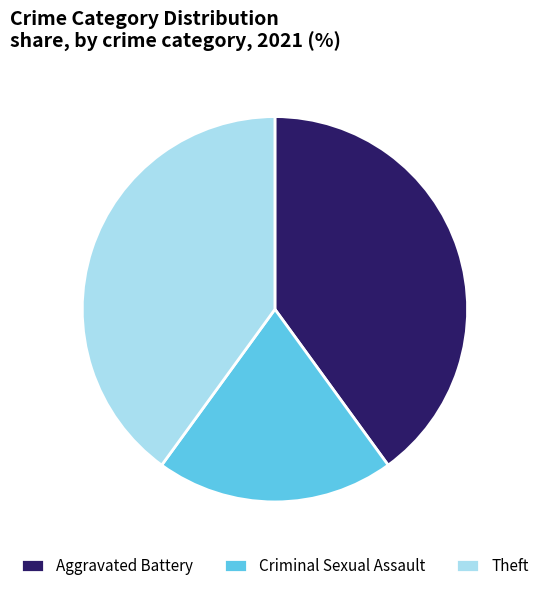

Which slice is the smallest?

Criminal Sexual Assault